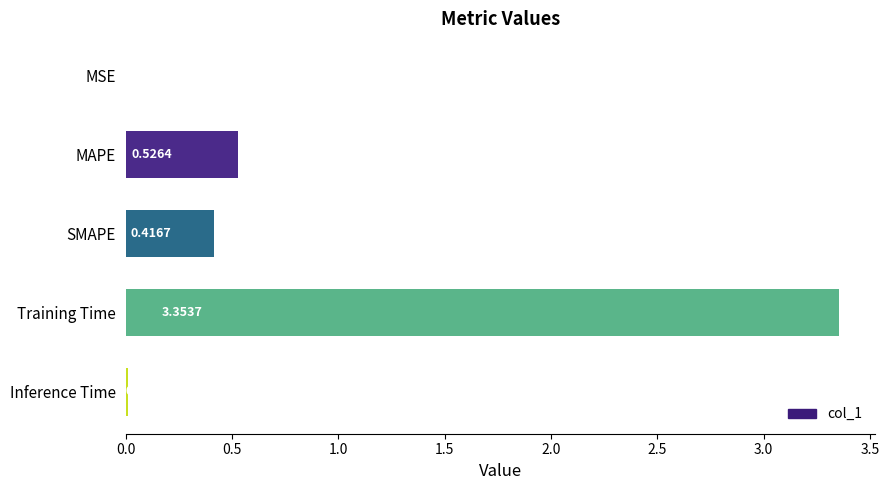

Which label corresponds to the largest value in the chart?

Training Time